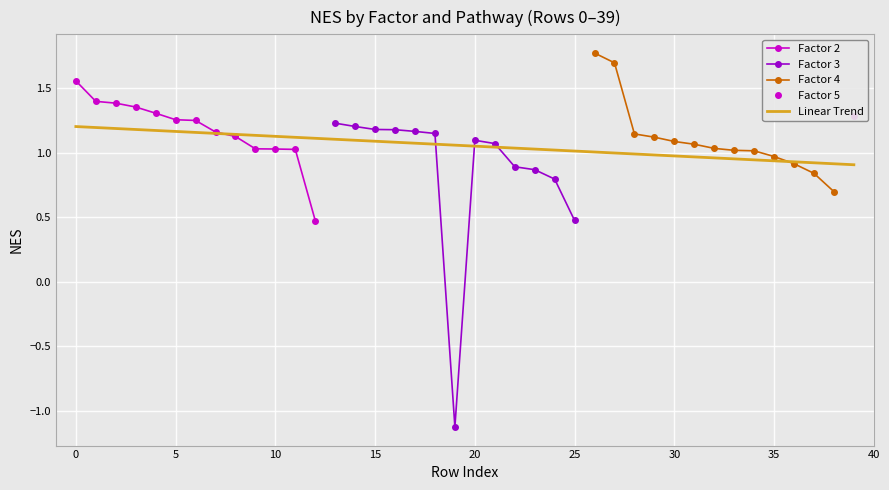

What is the value of the 35th point from the left?

1.0